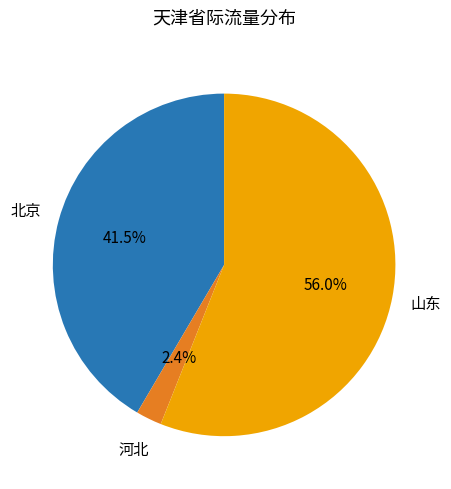

Is there any slice that represents more than half of the pie?

Yes